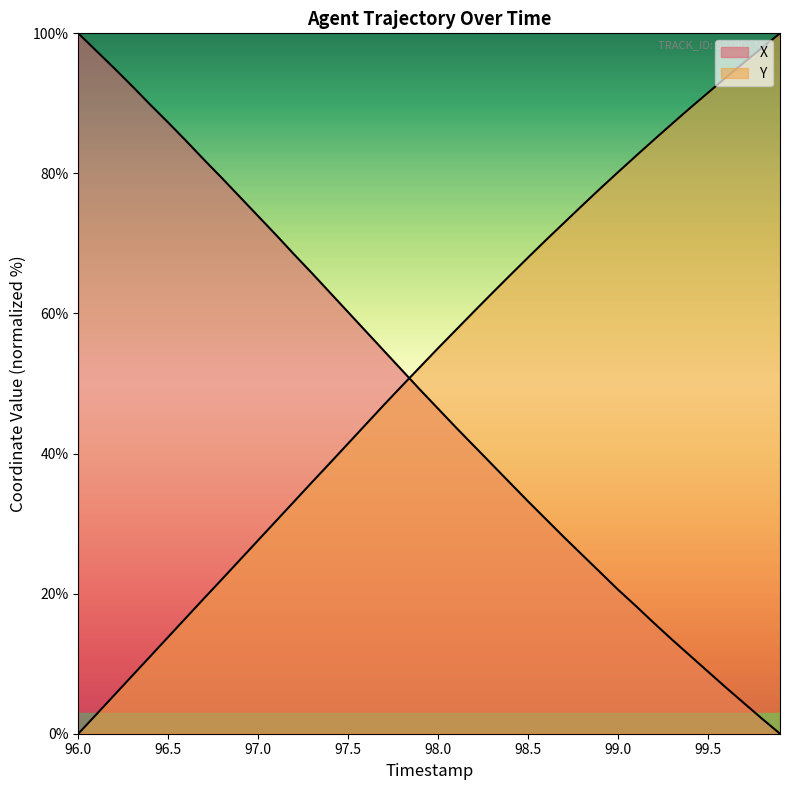

How many positive values does the Y series have?

39